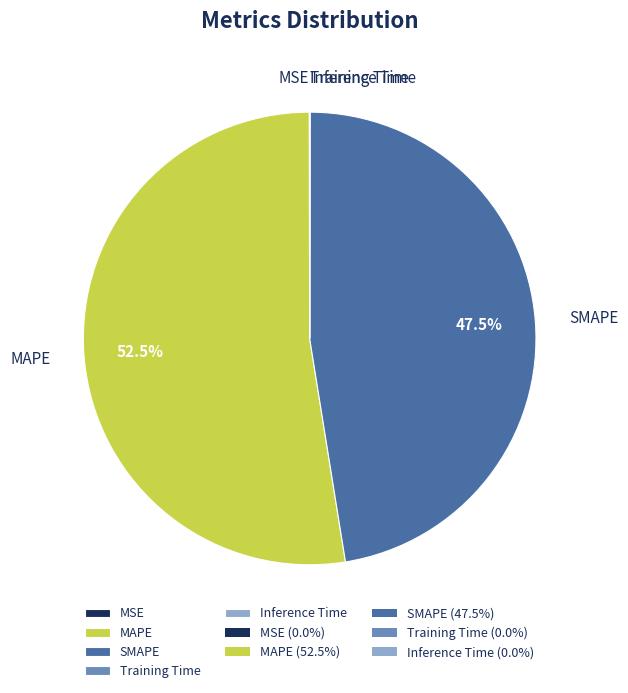

What is the largest slice in the pie chart?

MAPE